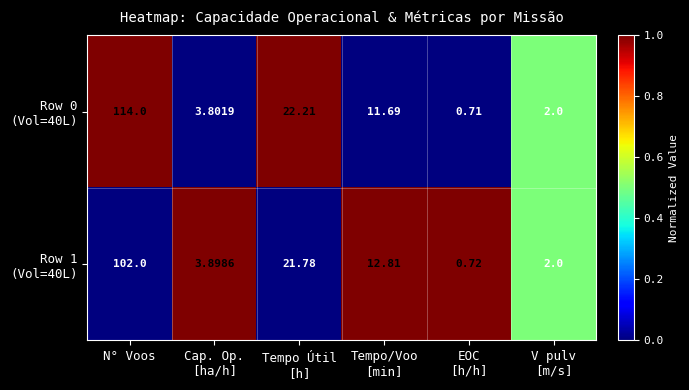

Count the number of data series in this chart.

2